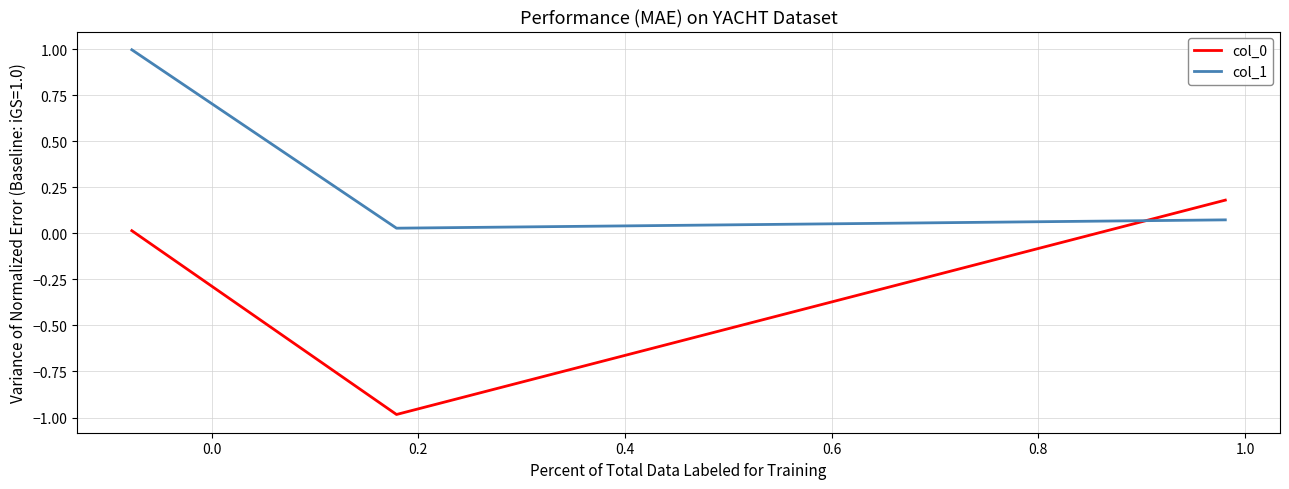

What is the difference between the maximum and minimum values in the col_1 series?

1.0